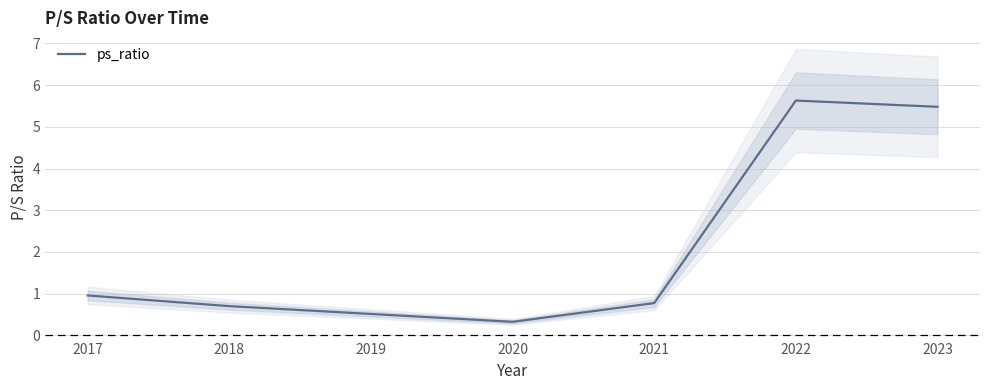

Where is the data nearest to the value 2?

2017